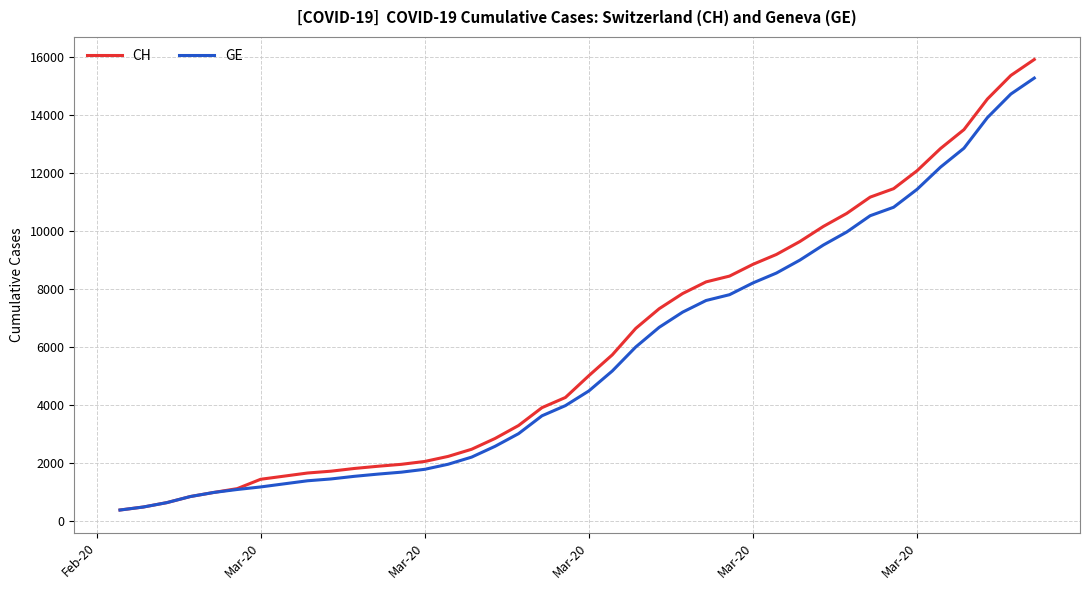

What are all the series names shown in the legend?

CH, GE